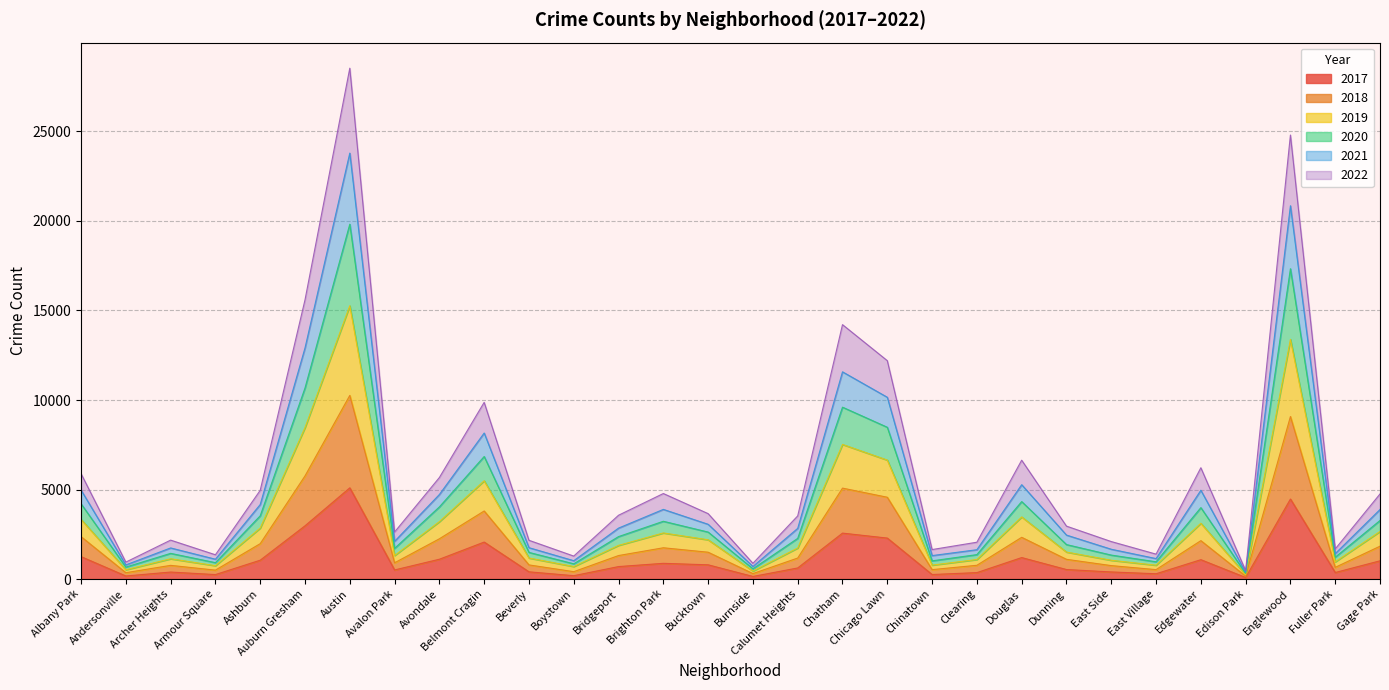

True or false: 2018 has more than 0 points higher than both neighbors.

True